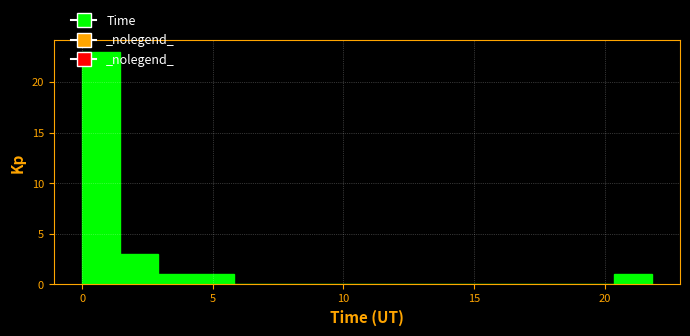

Read against the x-axis, roughly where is the centre of the tallest bar?

0.5